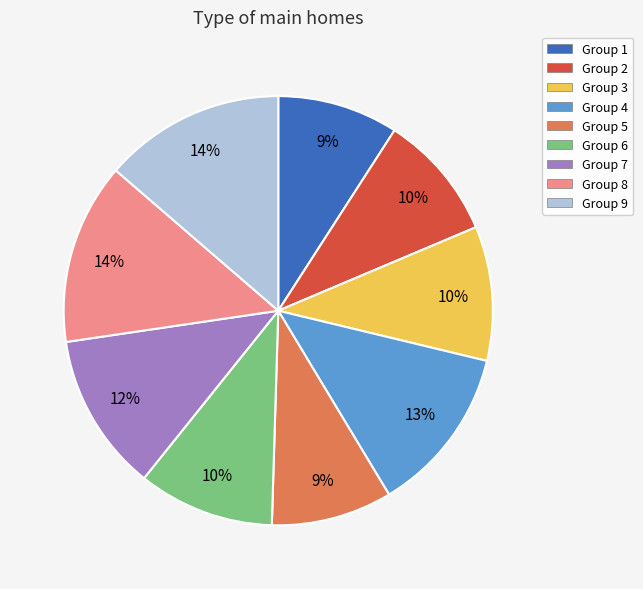

To the nearest percent, what percentage of the pie is Group 8?

14%